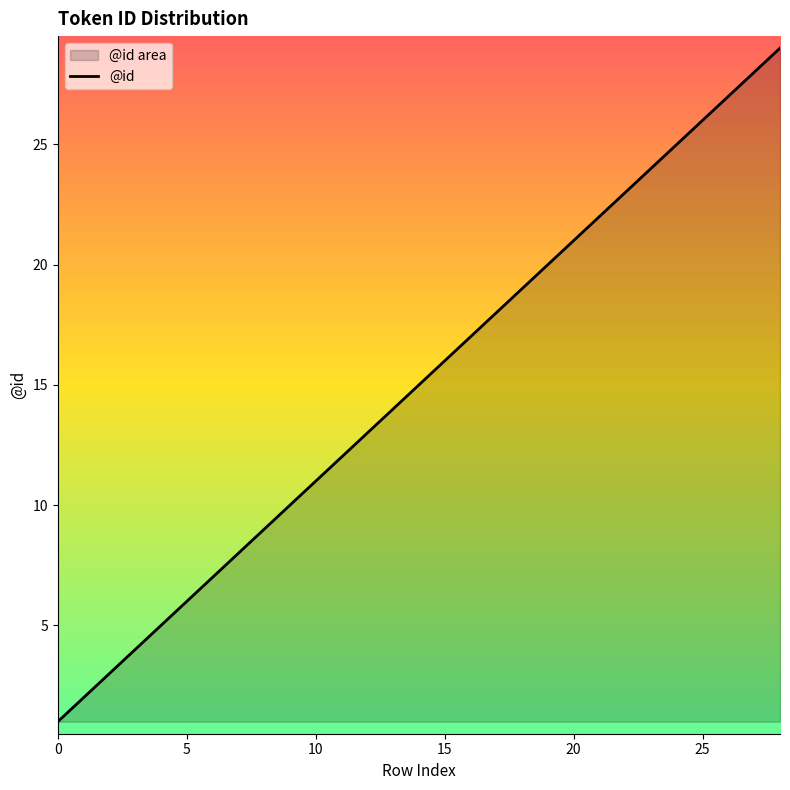

Count the number of values greater than 15.

14